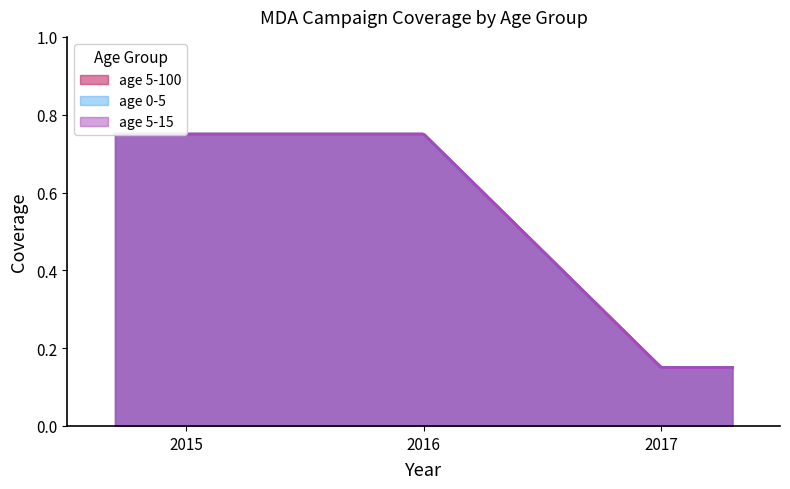

What is the total value across all series at 2015?

2.2